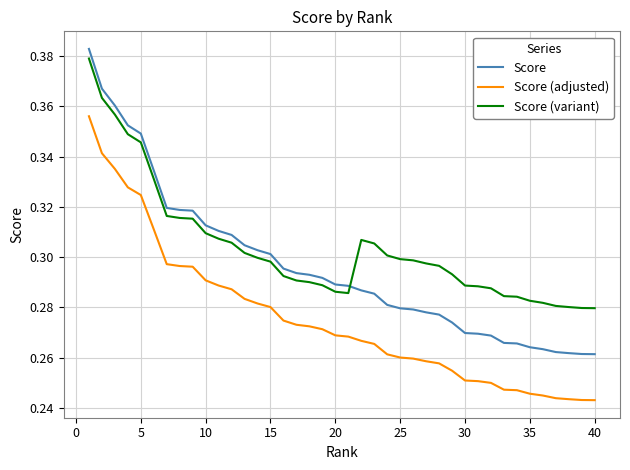

List the series in order of their overall mean, highest first.

Score (variant), Score, Score (adjusted)